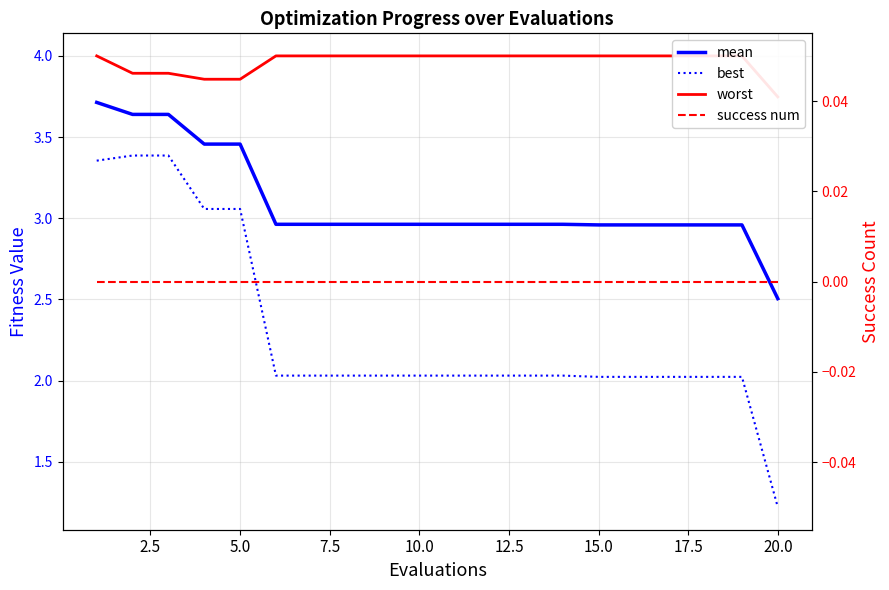

What is the difference between the second highest and second lowest values in the worst series?

0.1